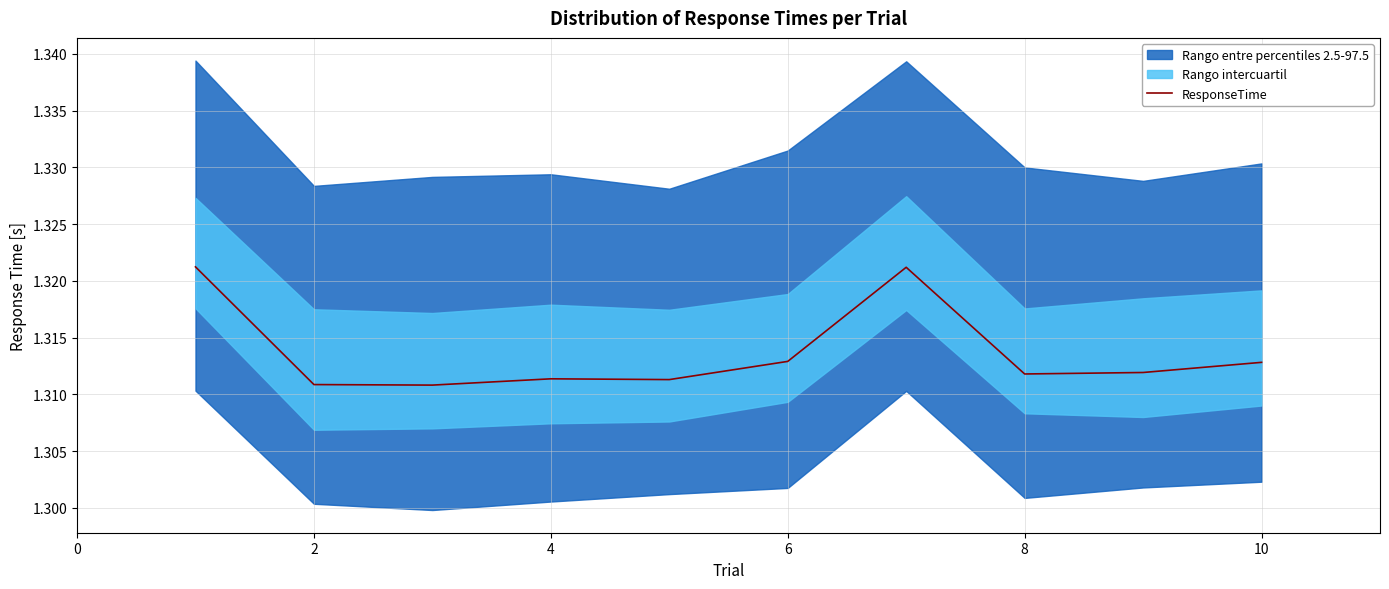

What is the value of the 3rd point from the left?

1.3